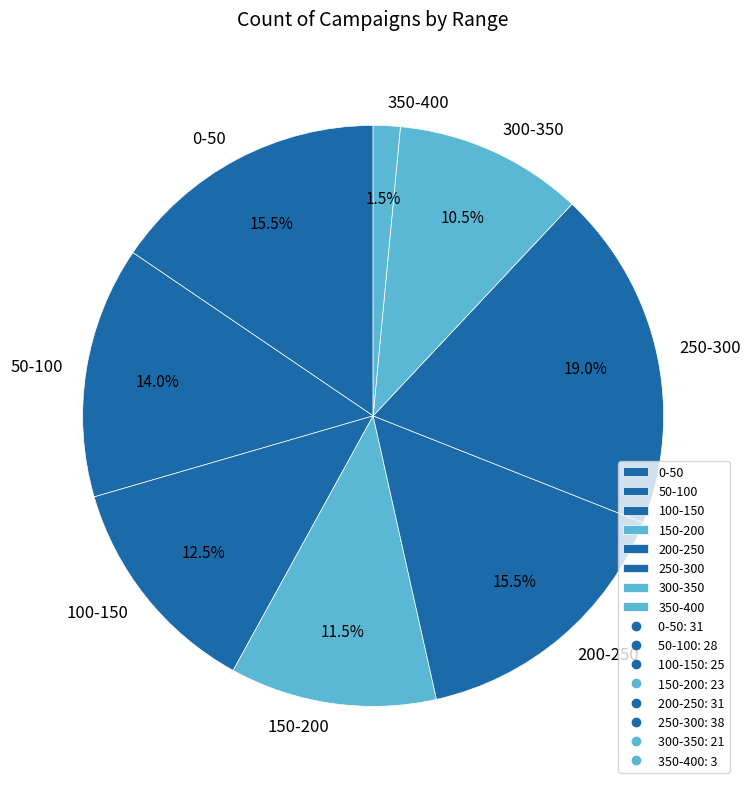

Which category has the smallest portion of the pie?

350-400